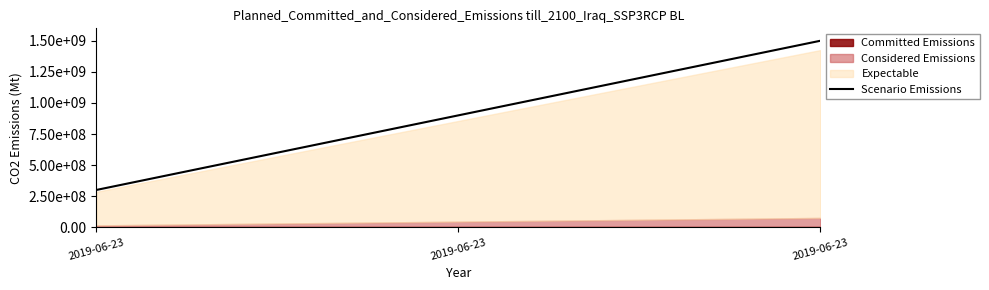

Reading left to right, extract all data points from this chart.

300000000	900000000	1500000000